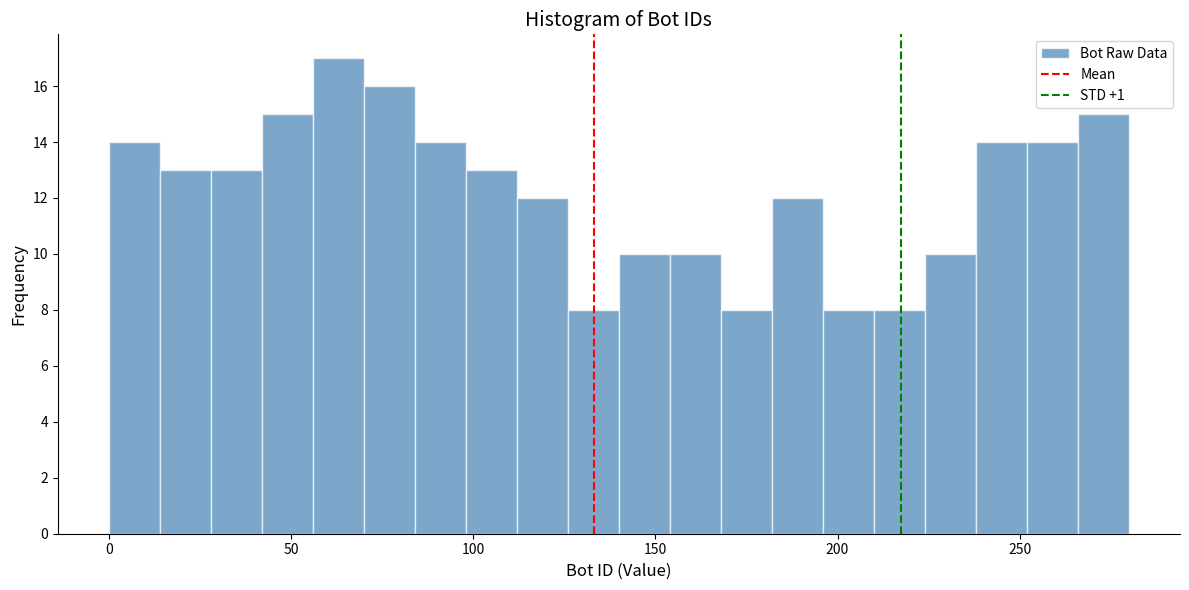

Around what value on the x-axis is the tallest bar? Give the approximate position of its centre, as read against the axis.

65